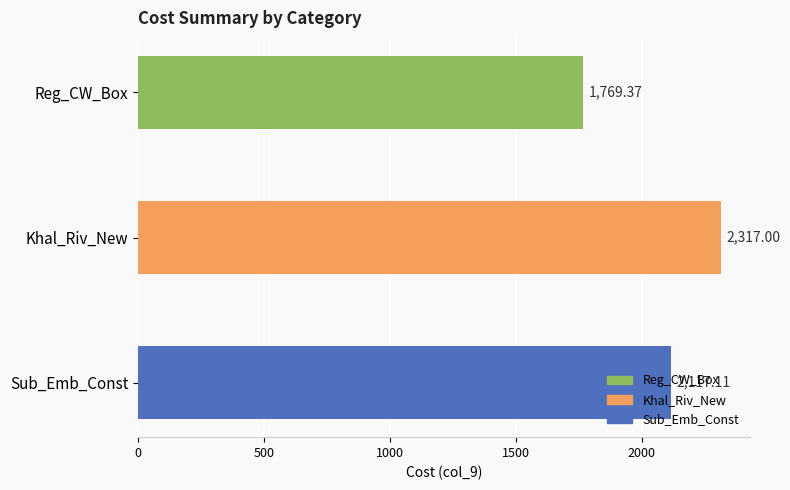

How many bars are there in total?

3